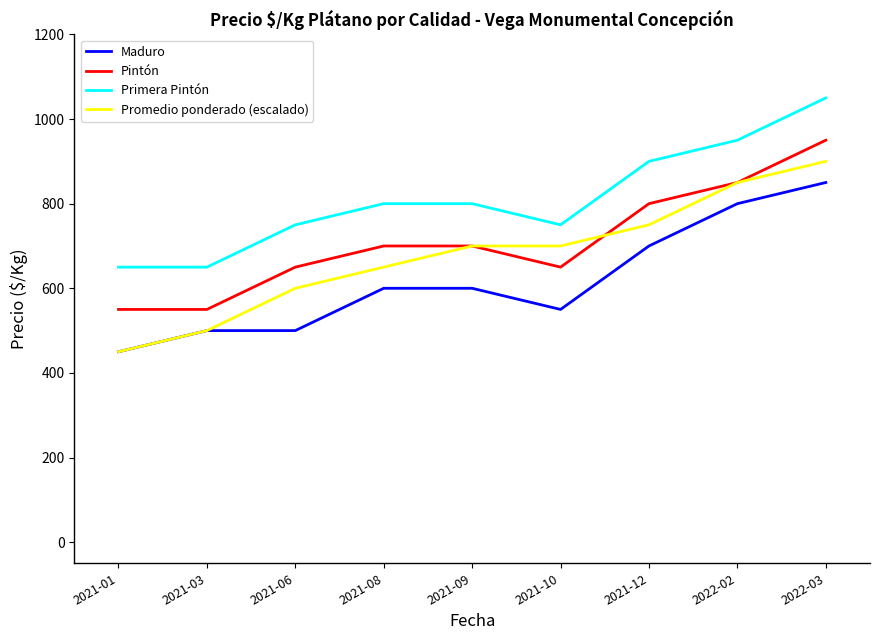

Reading left to right, list all the values displayed in this chart.

Maduro: 450	500	500	600	600	550	700	800	850
Pintón: 550	550	650	700	700	650	800	850	950
Primera Pintón: 650	650	750	800	800	750	900	950	1050
Promedio ponderado (escalado): 450	500	600	650	700	700	750	850	900